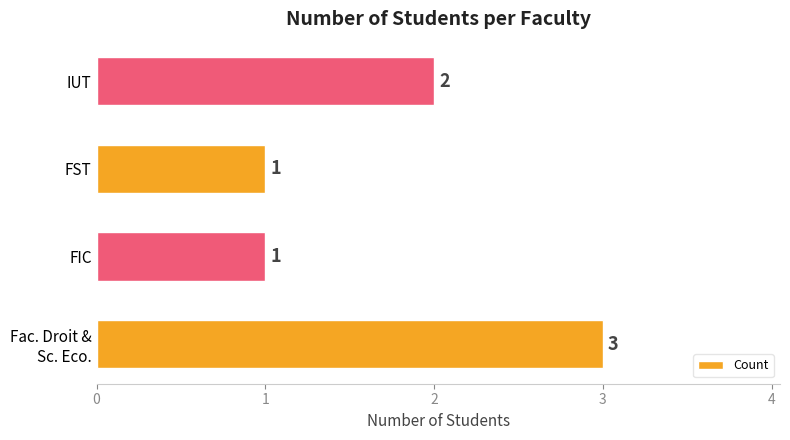

What is the sum of all values?

7